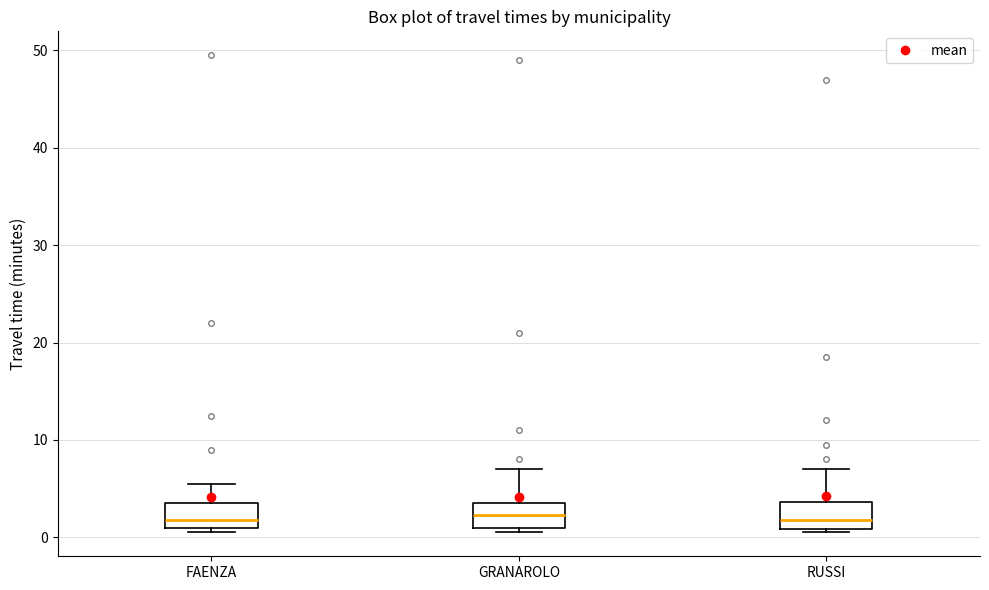

Reading left to right, transcribe this box plot: for each box, give where its median line is, the range the box spans, and where its two whiskers end, as read against the y-axis. The values are not printed on the chart, so give them approximately, as read against the axis.

FAENZA: median 2, box 1 to 4, whiskers 1 (just below the box's lower edge) to 6
GRANAROLO: median 2, box 1 to 4, whiskers 1 (just below the box's lower edge) to 7
RUSSI: median 2, box 1 to 4, whiskers 1 (just below the box's lower edge) to 7